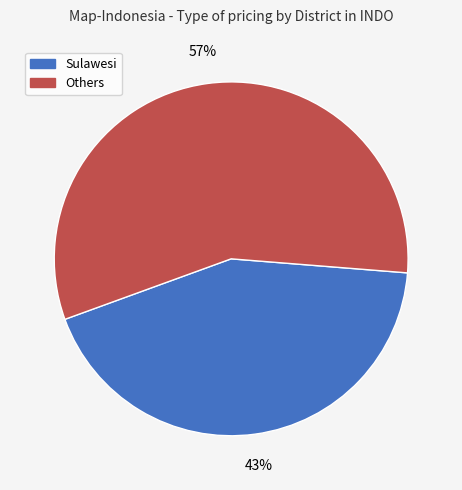

To the nearest percent, what is the difference between the largest and smallest slice percentages?

14%